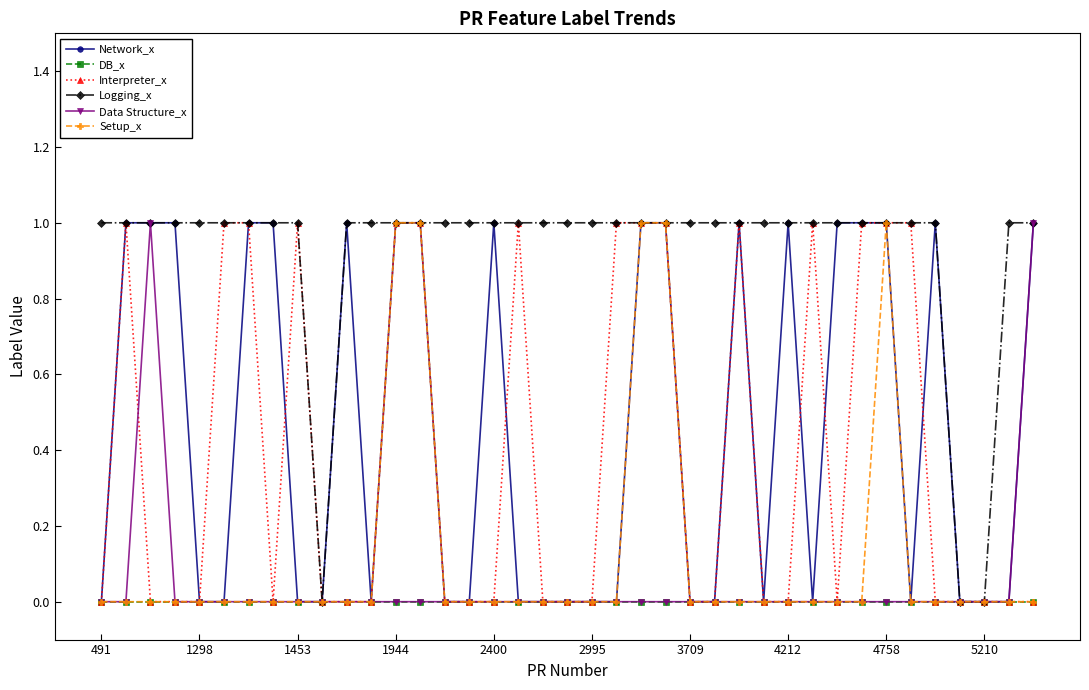

What is the value of the Network_x point at the 39th from the left?

1